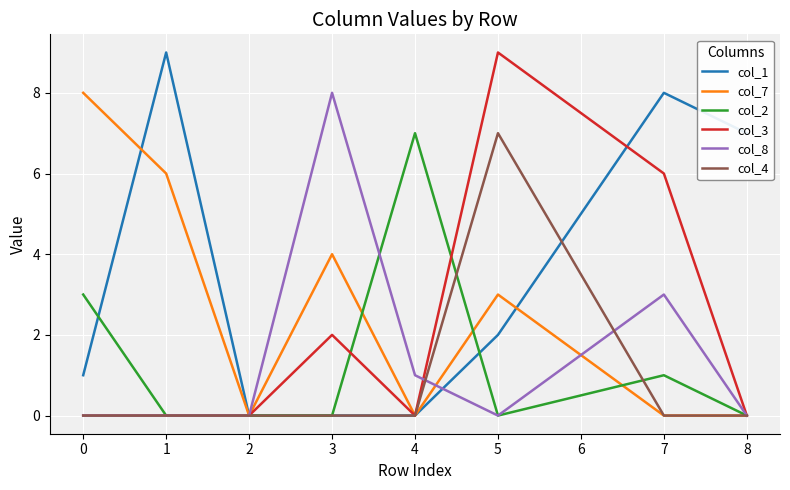

What are all the series names shown in the legend?

col_1, col_7, col_2, col_3, col_8, col_4